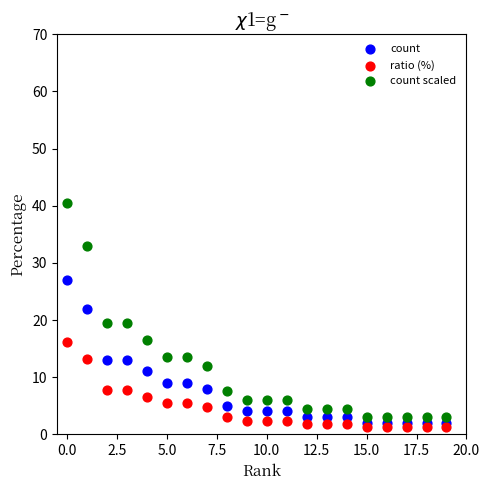

Which series reaches the maximum Y coordinate?

count scaled